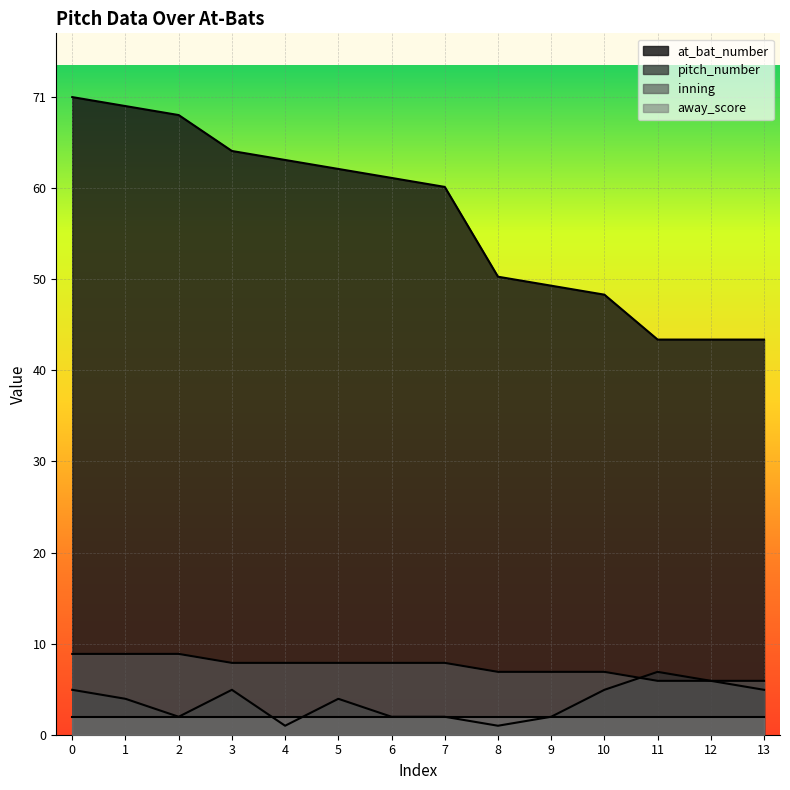

Which series has the largest total across all categories?

at_bat_number